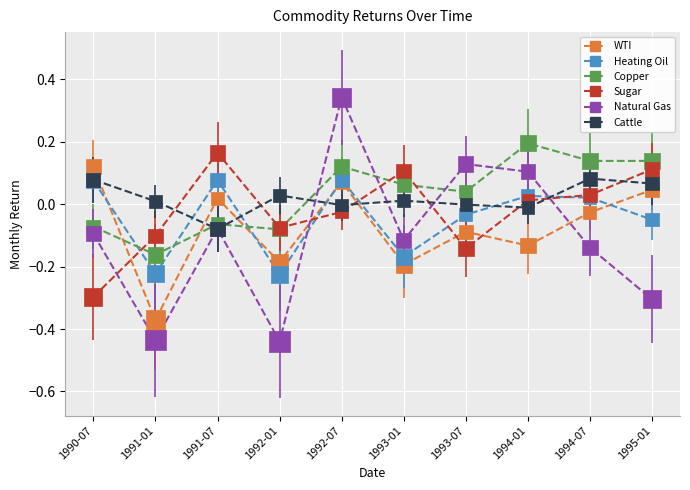

Which series has the largest total across all categories?

Copper